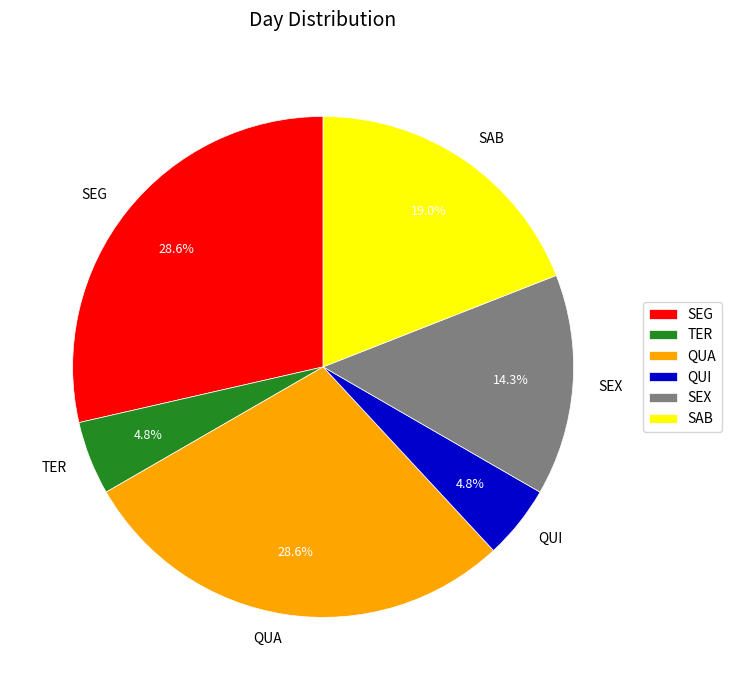

What portion of the pie excludes SAB?

81.0%